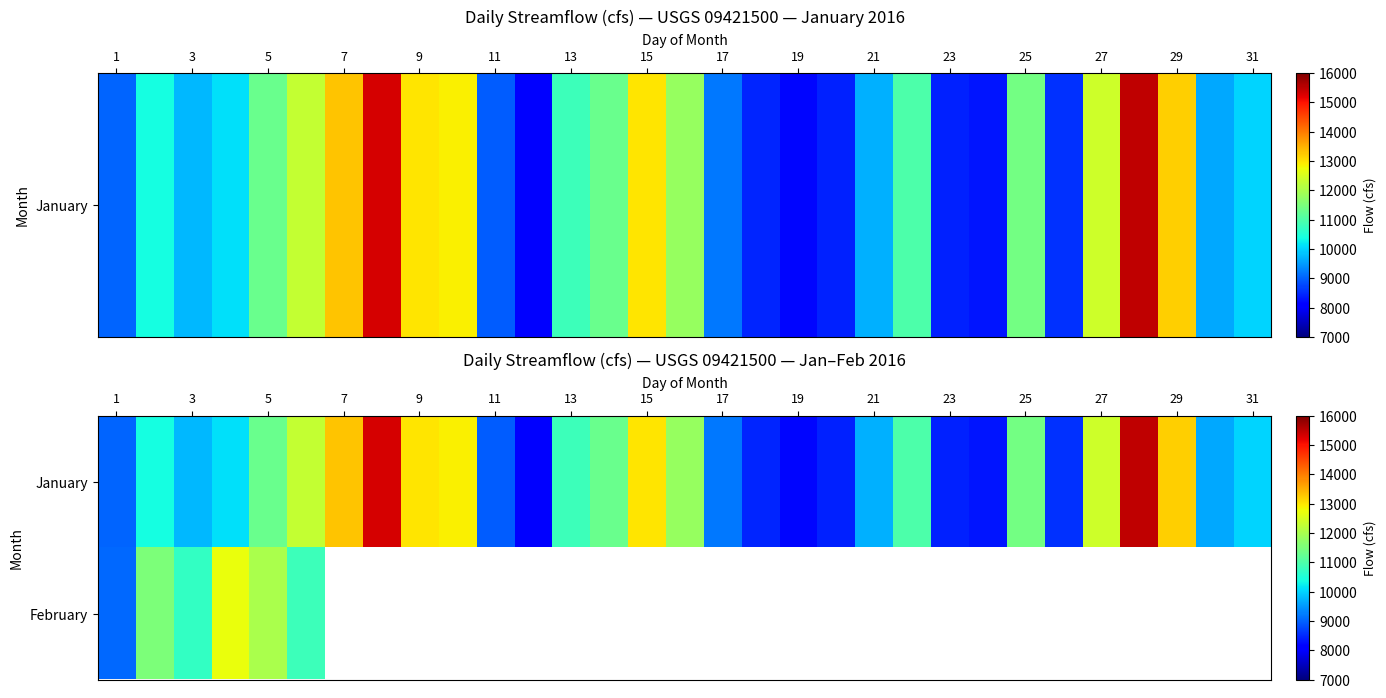

What is the smallest value displayed?

8090.0